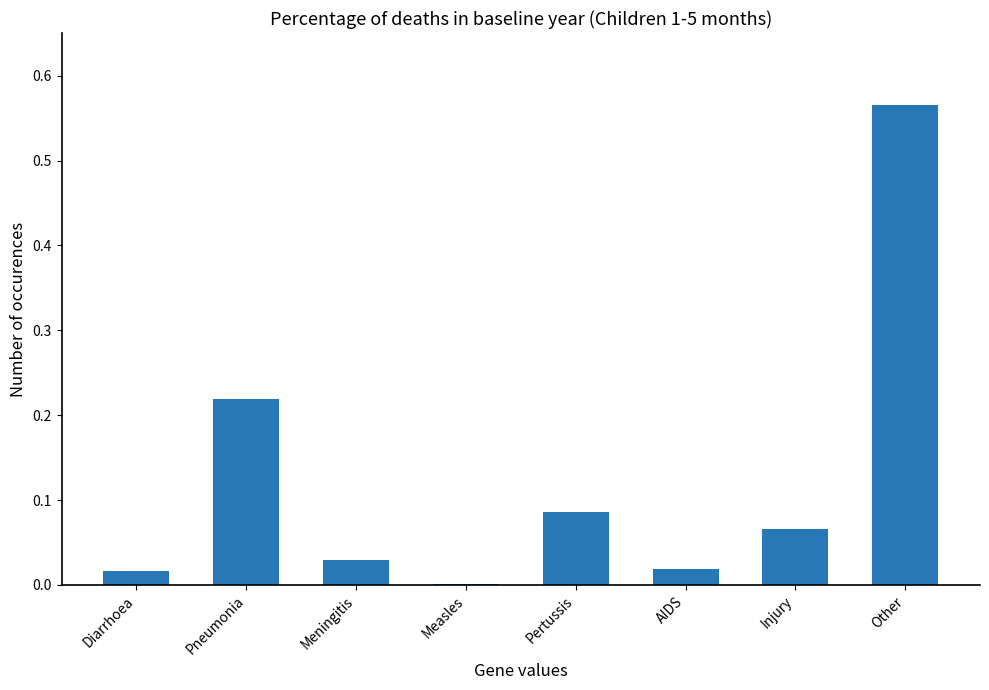

True or false: the data shows 0.0 at AIDS.

True